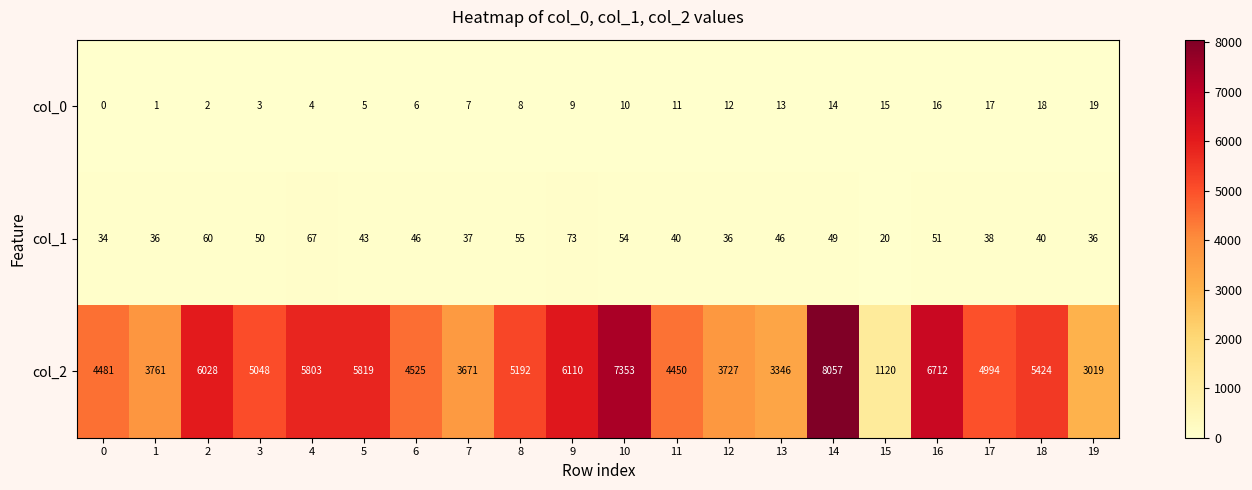

At how many categories does at least one series exceed 7895?

1